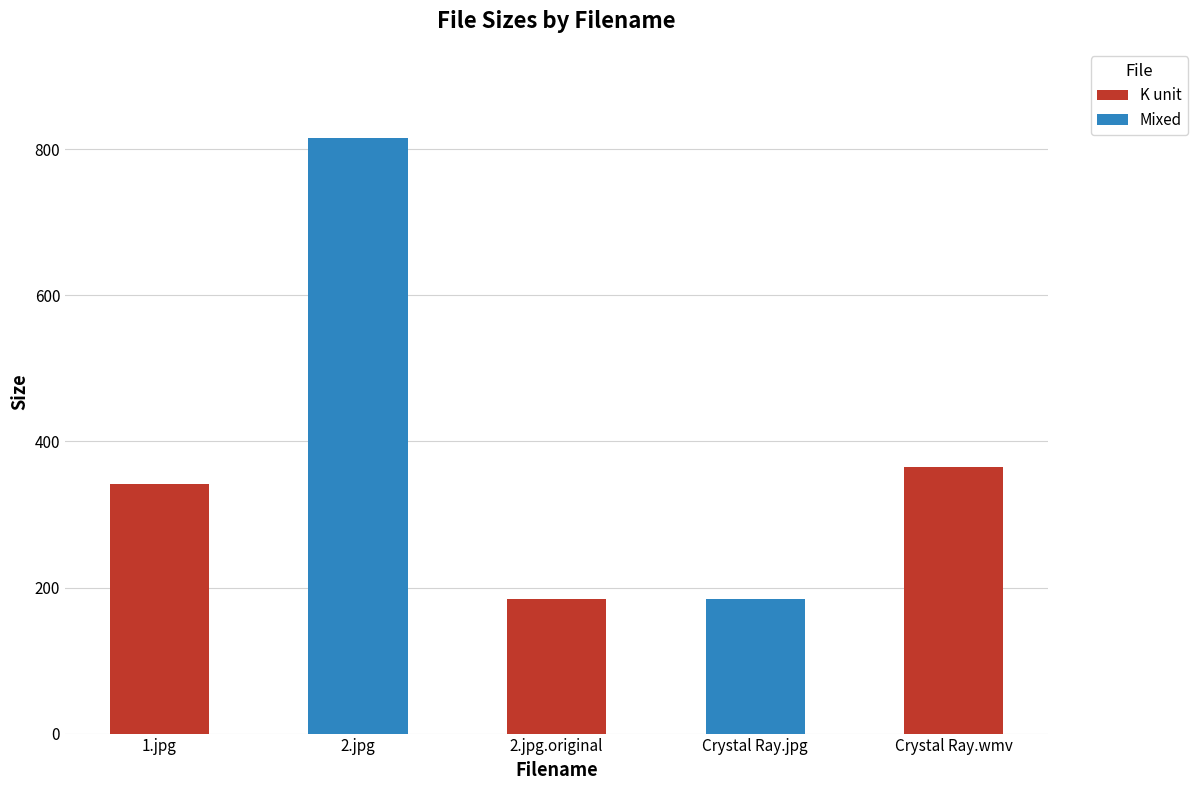

How many bars are there in total?

5